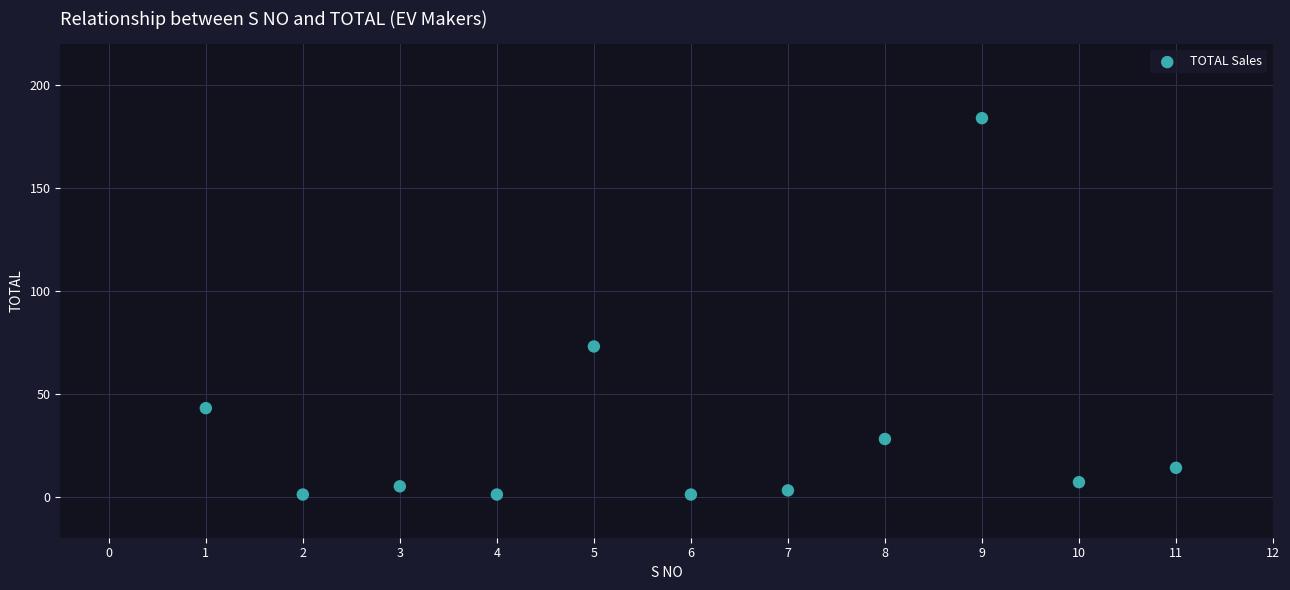

What is the average X value?

6